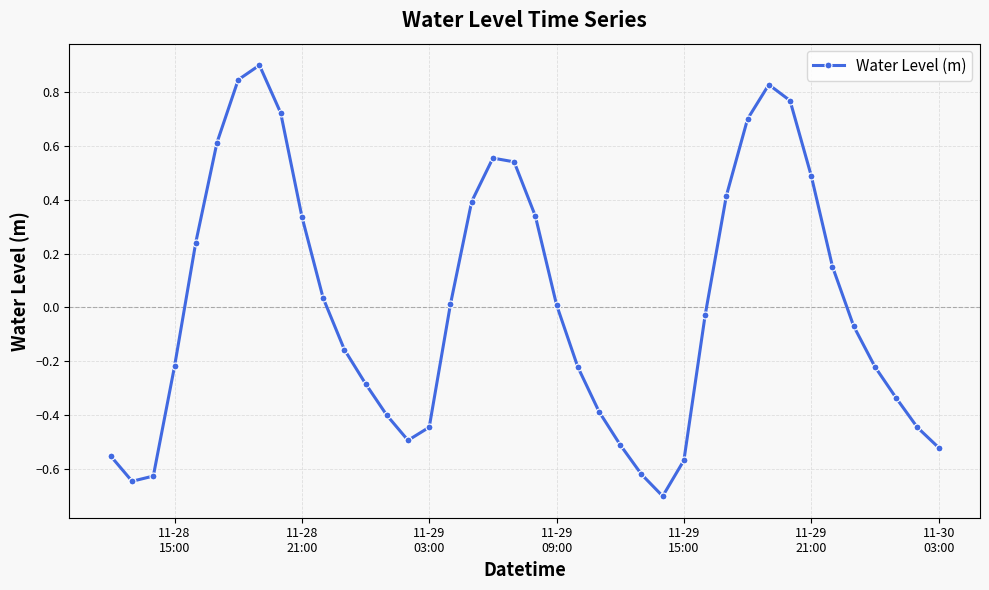

What is the difference between the second highest and second lowest values?

1.5